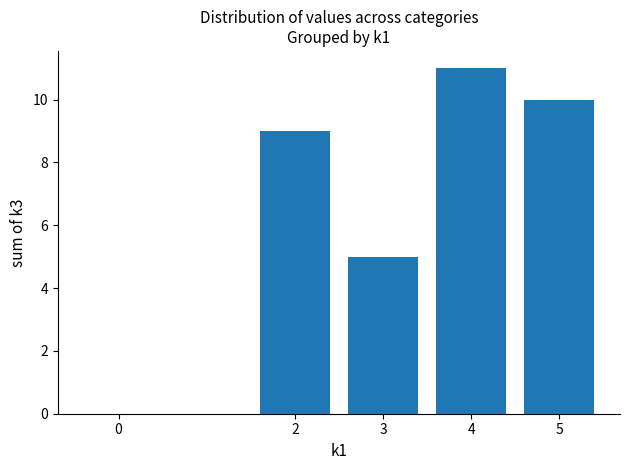

What is the greatest value displayed?

11